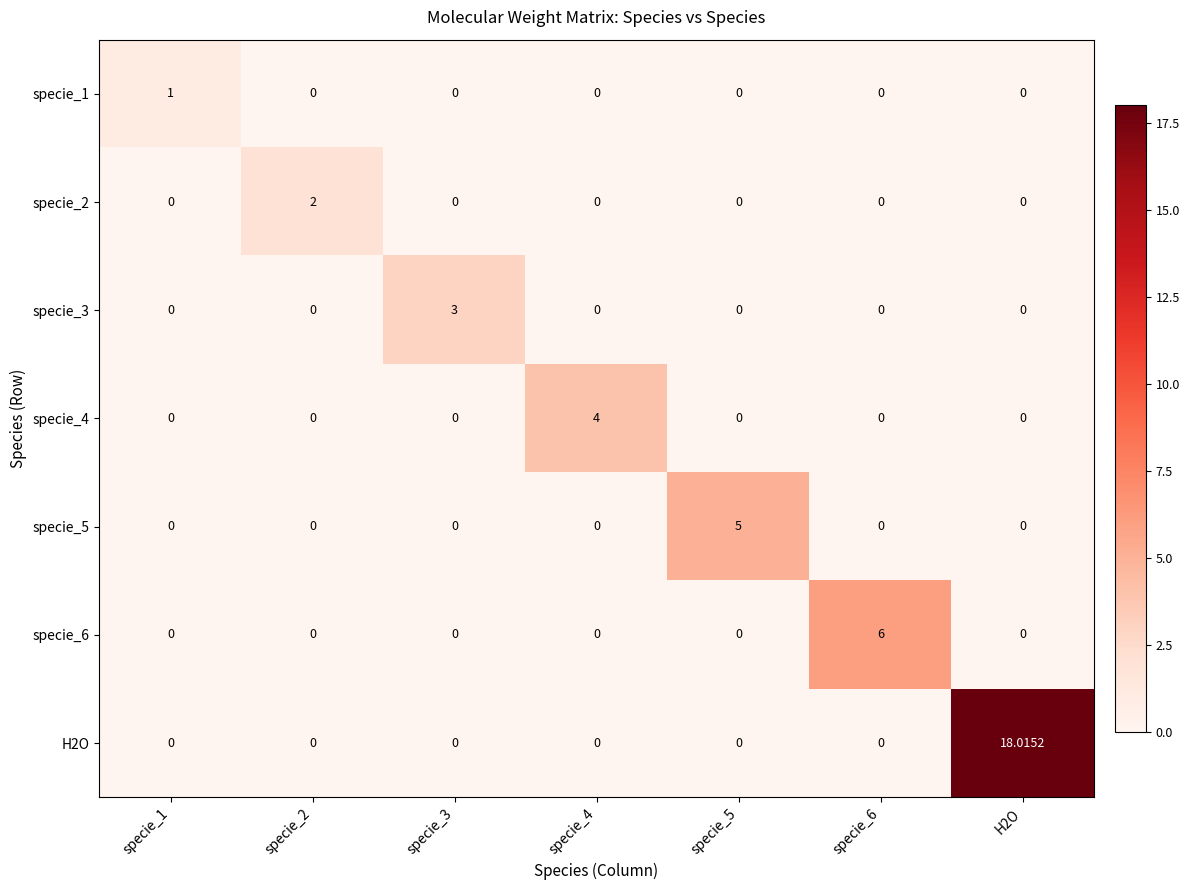

At which category is the sum across all series the highest?

H2O